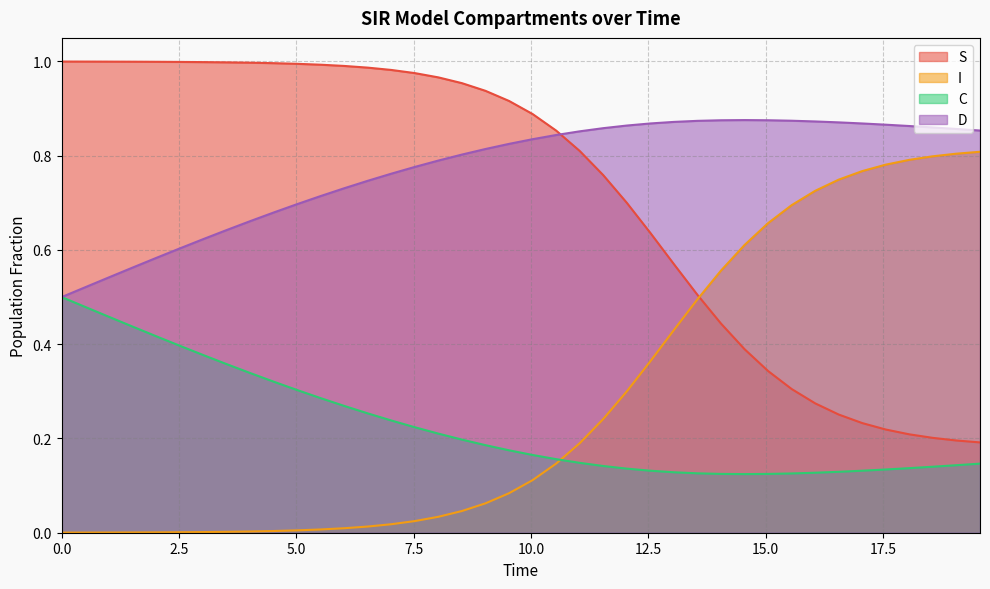

What is the difference between the second highest and second lowest values in the S series?

0.8